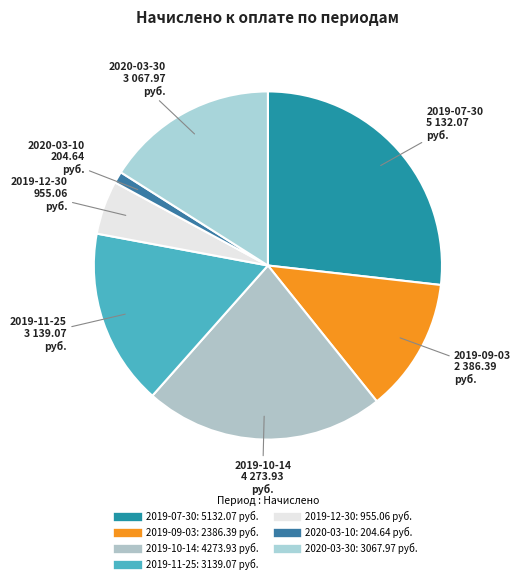

Combined, do 2019-11-25 and 2020-03-30 account for over 50%?

No